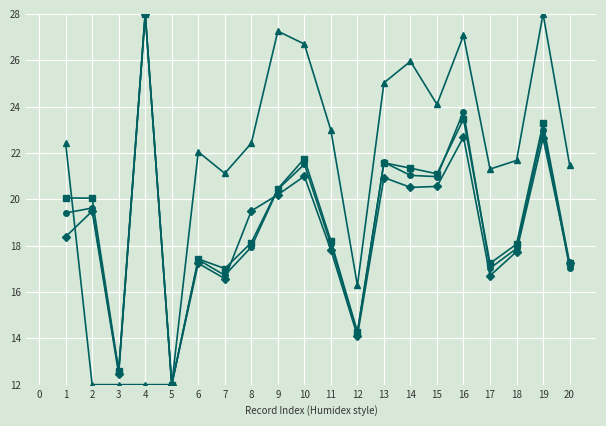

What is the minimum value shown in the chart?

12.0